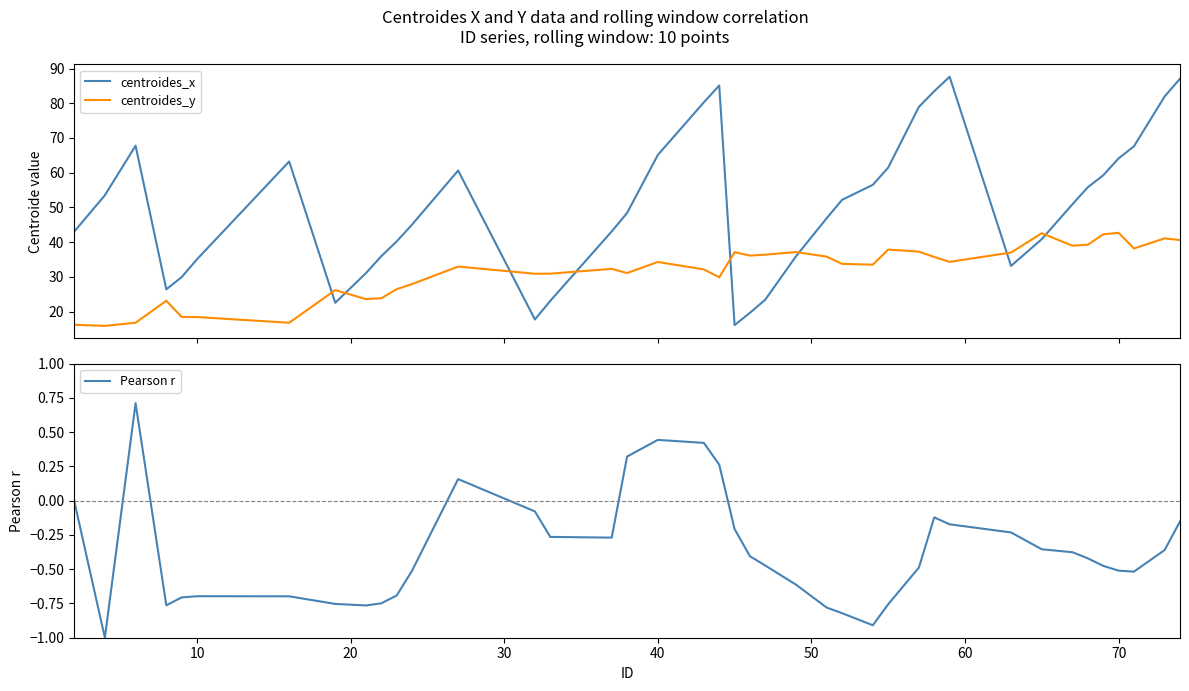

After their last crossing, which series has the higher values: centroides_x or centroides_y?

centroides_x